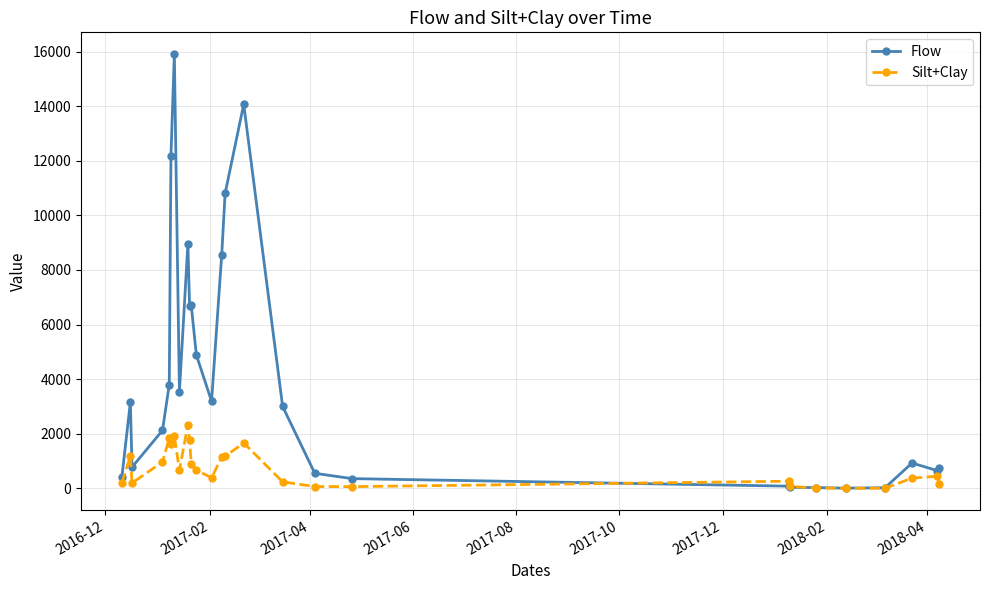

Rank the series by their maximum value, from lowest to highest.

Silt+Clay, Flow